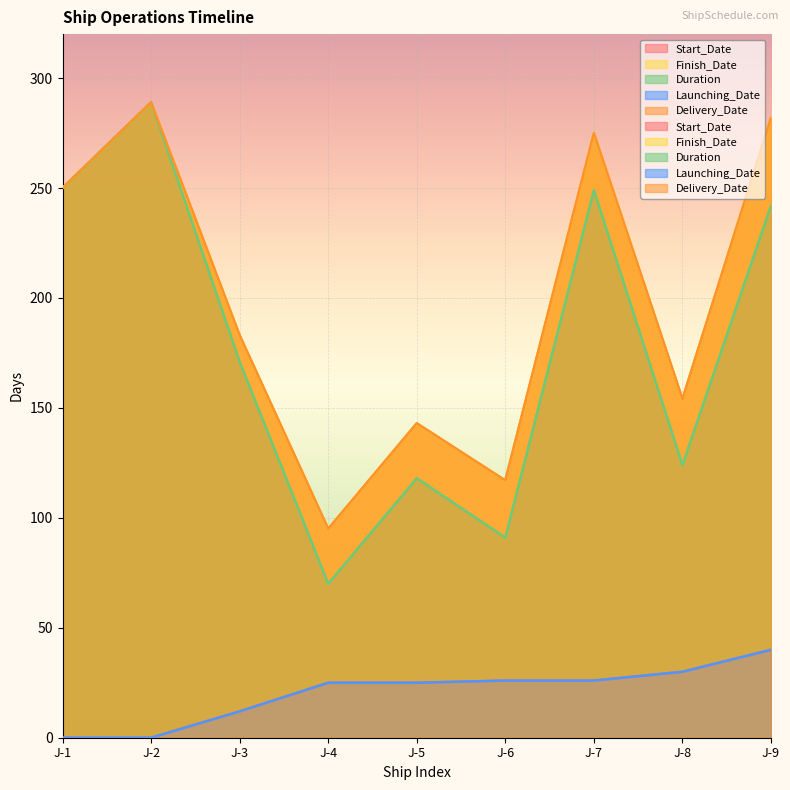

The value of Duration at J-5 is 118. True or false?

True